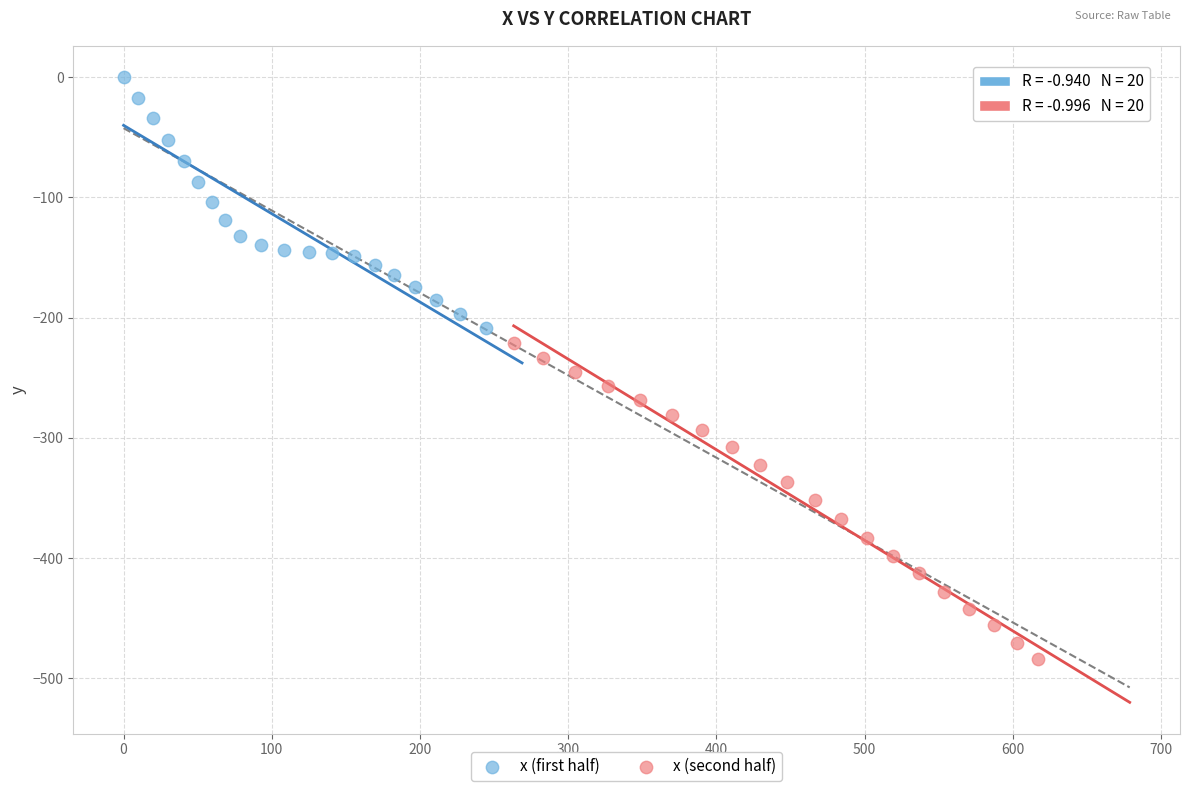

What are all the series names shown in the legend?

x (first half), x (second half)